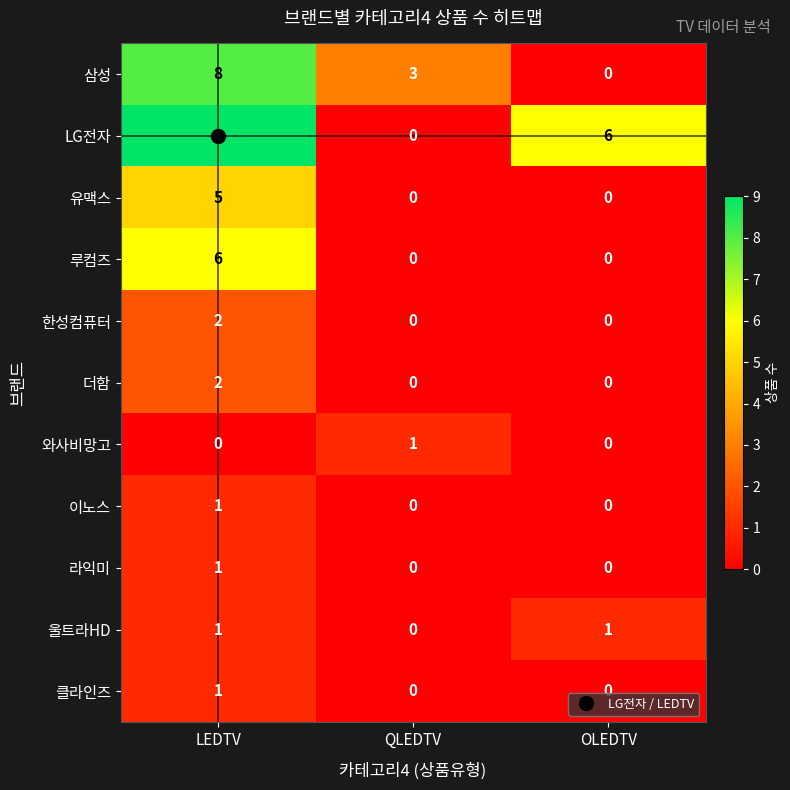

At which category is the sum across all series the highest?

LEDTV